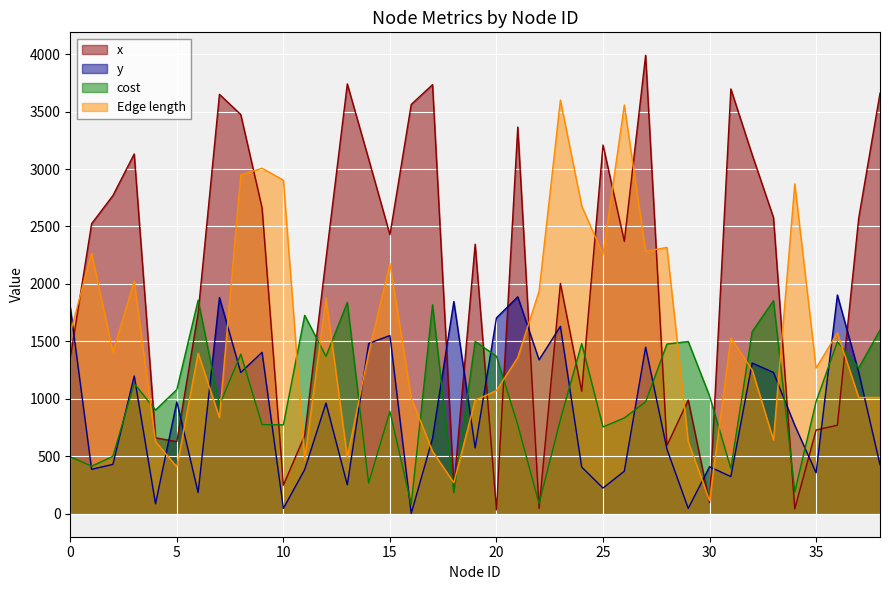

How many categories are shown in the chart?

39